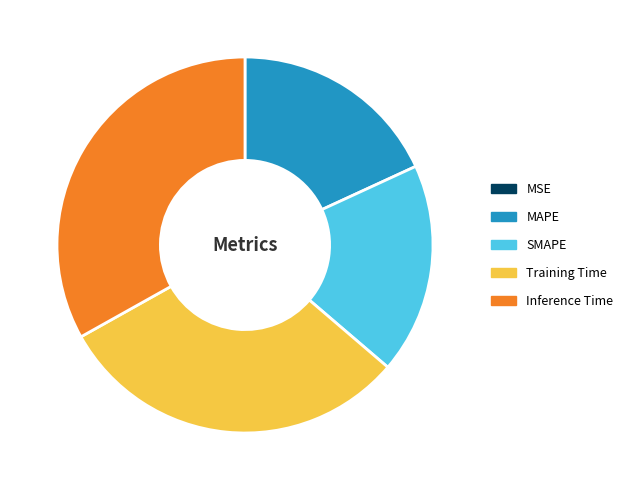

The Inference Time slice represents 40% of the pie. True or false?

False